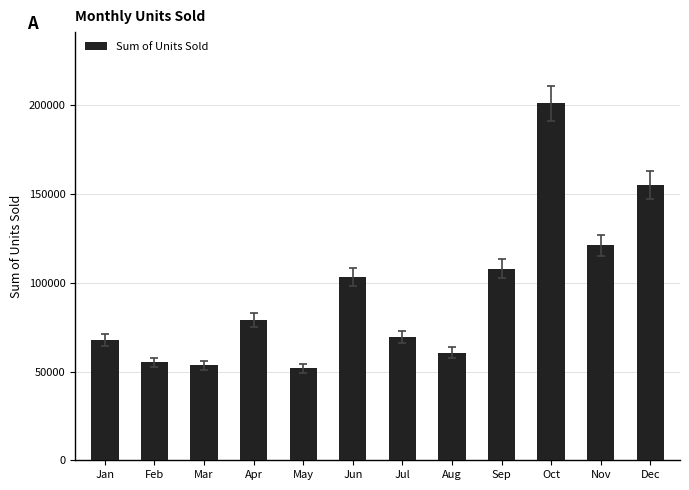

At which label is the value closest to 126437?

Nov